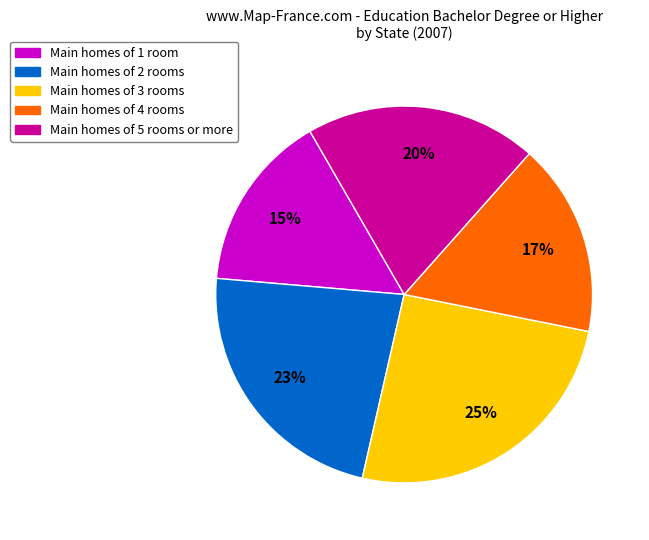

To the nearest percent, what portion does Main homes of 4 rooms represent?

17%